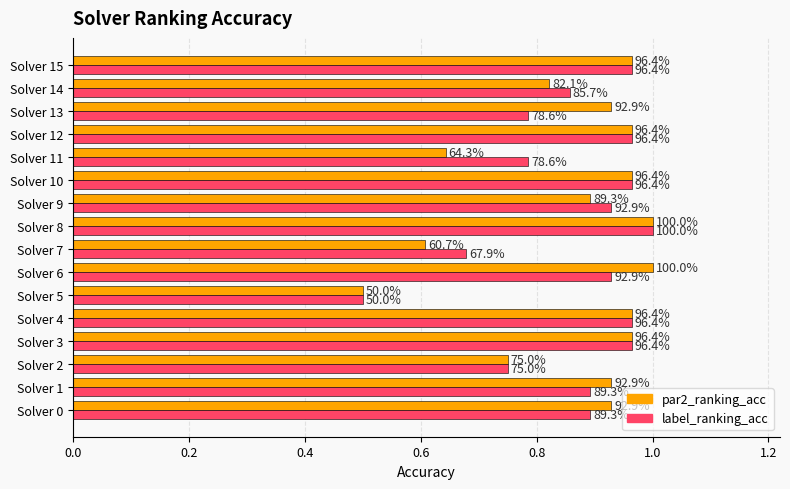

What are all the series names shown in the legend?

par2_ranking_acc, label_ranking_acc